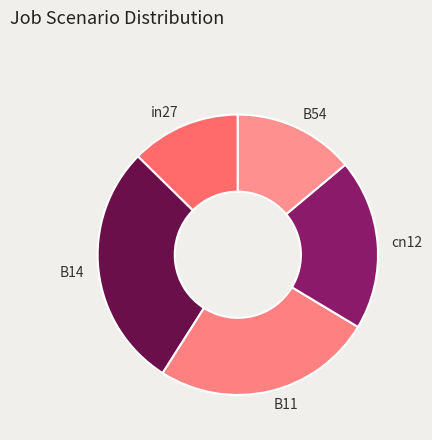

Count the number of slices in the pie.

5